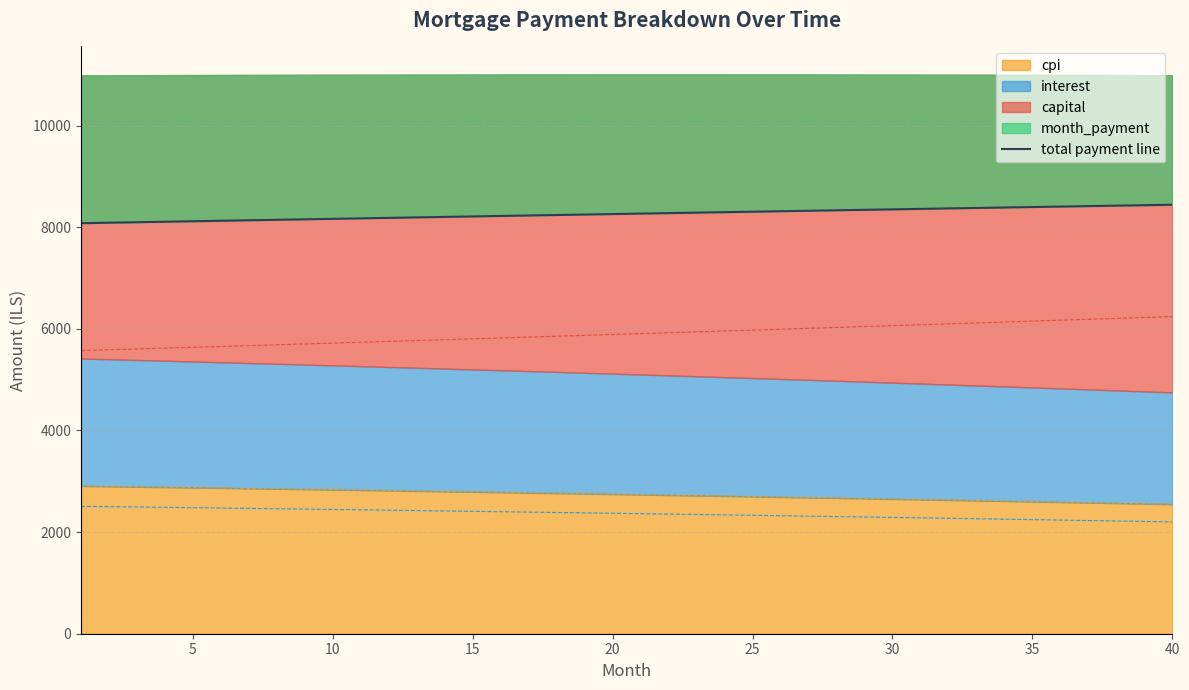

Reading left to right, extract all data points from this chart.

8079.1	8088.6	8098.2	8107.8	8117.4	8126.9	8136.4	8145.9	8155.4	8164.9	8174.4	8183.9	8193.3	8202.7	8212.1	8221.5	8230.9	8240.3	8249.7	8259.0	8268.3	8277.6	8286.9	8296.2	8305.5	8314.7	8323.9	8333.1	8342.3	8351.5	8360.7	8369.8	8378.9	8388.0	8397.1	8406.2	8415.2	8424.3	8433.3	8442.3